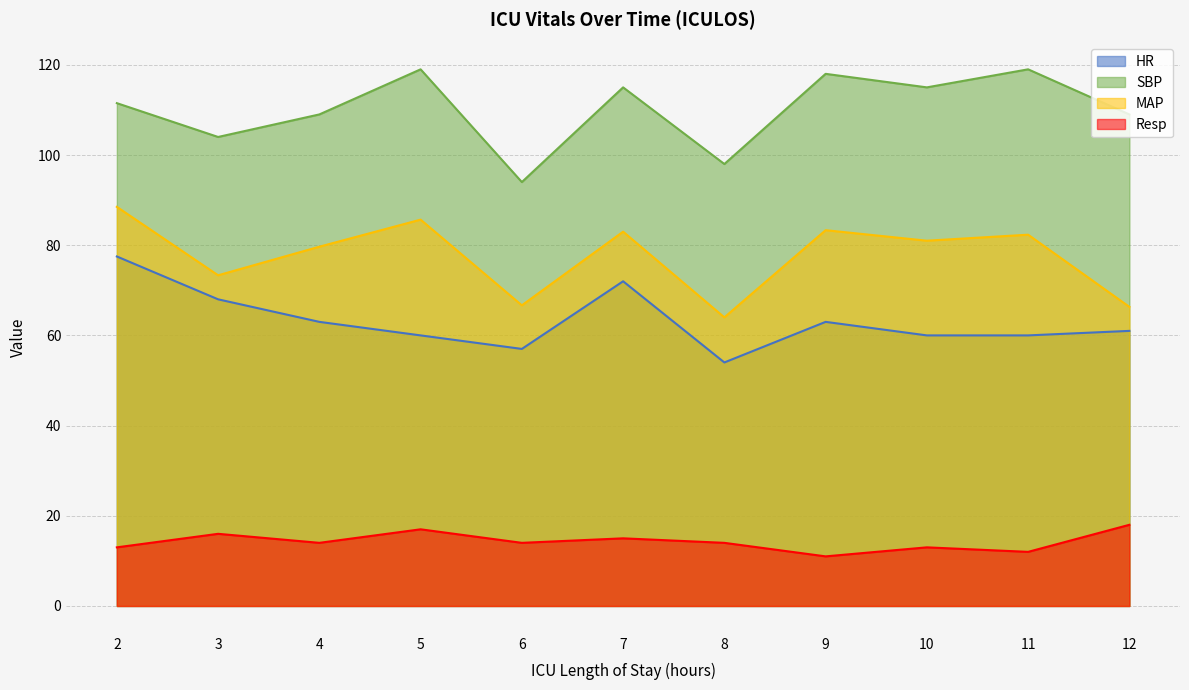

What is the sum of all MAP values?

853.8